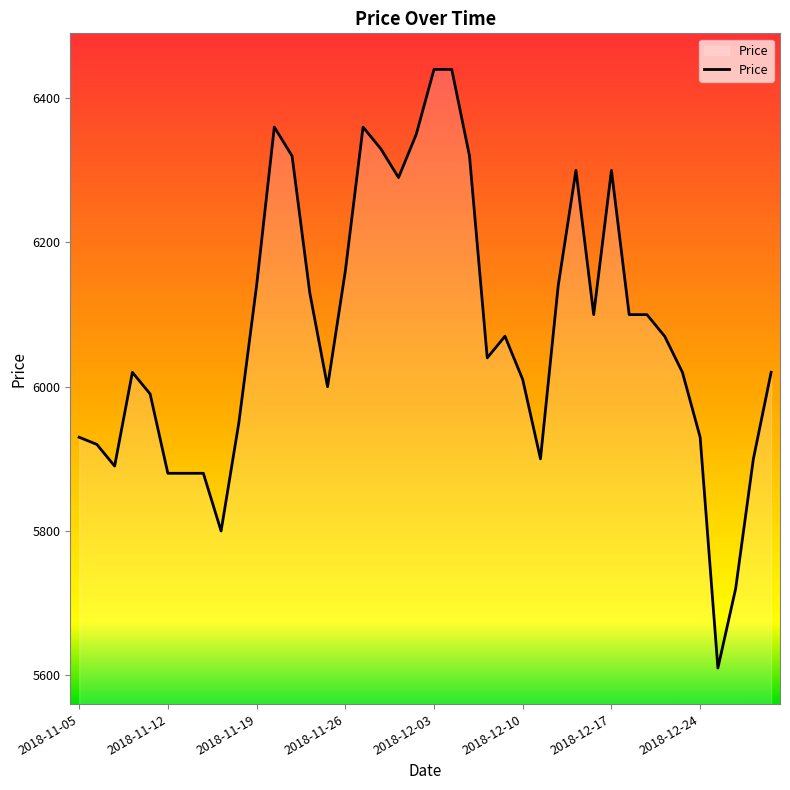

What is the maximum value shown in the chart?

6440